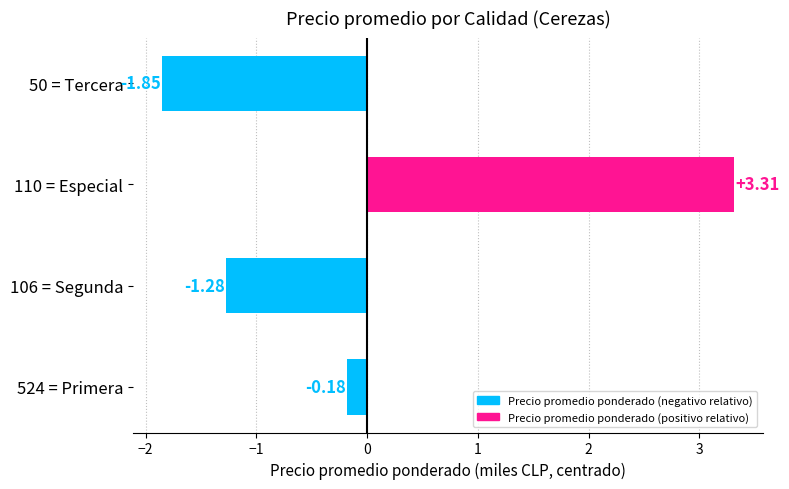

List the labels in order of value, smallest first.

50 = Tercera, 106 = Segunda, 524 = Primera, 110 = Especial